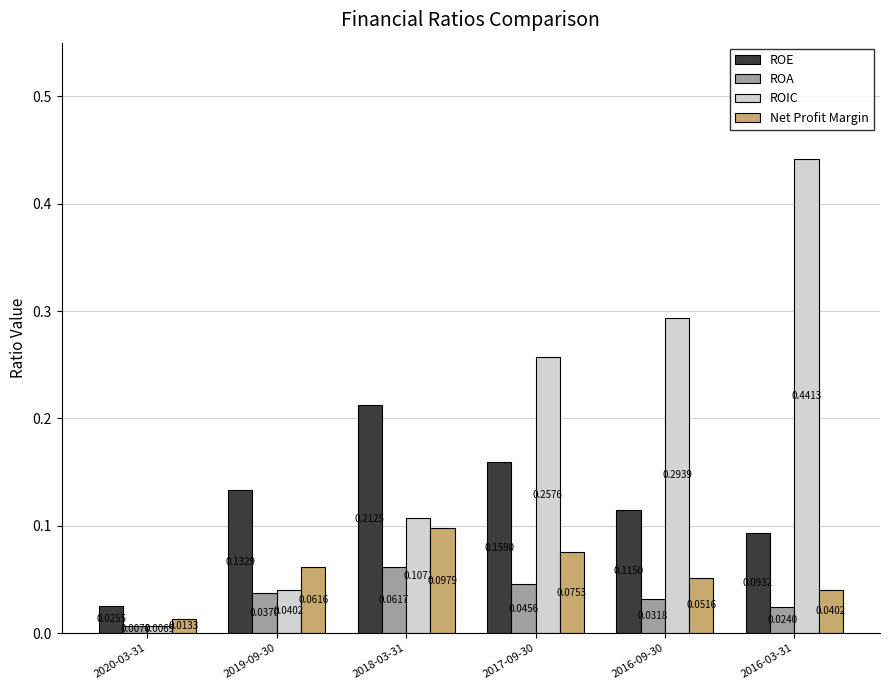

Which series has the widest spread of values?

ROIC